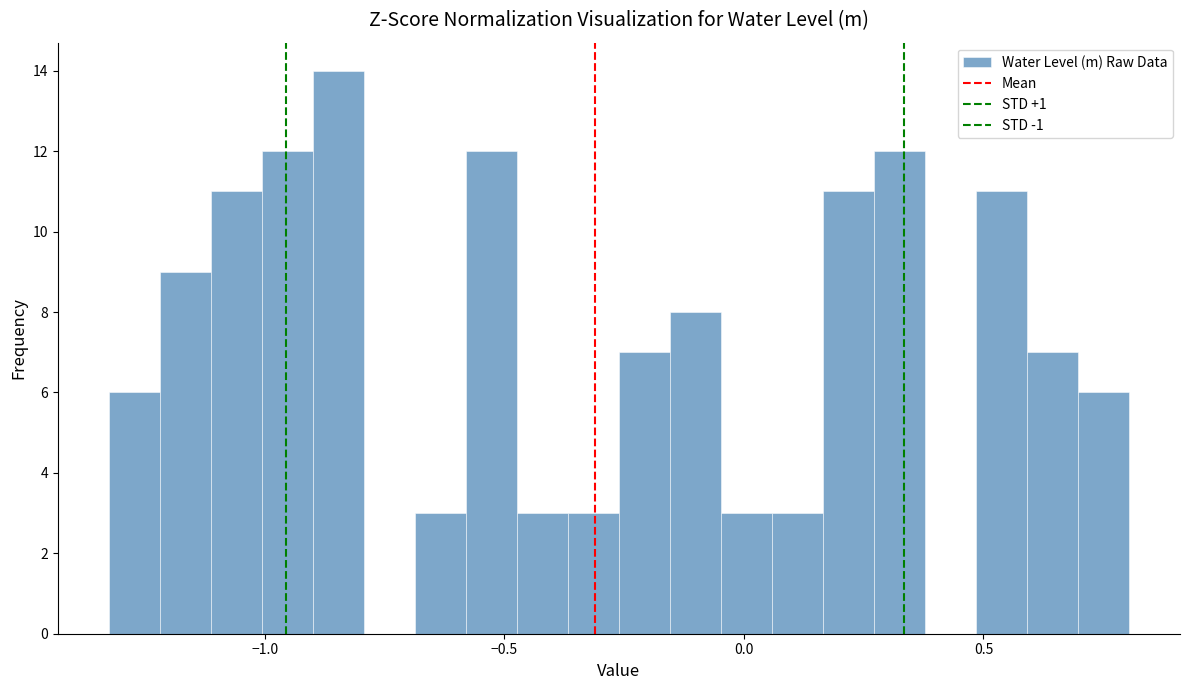

Read against the x-axis, roughly where is the centre of the tallest bar?

-0.85